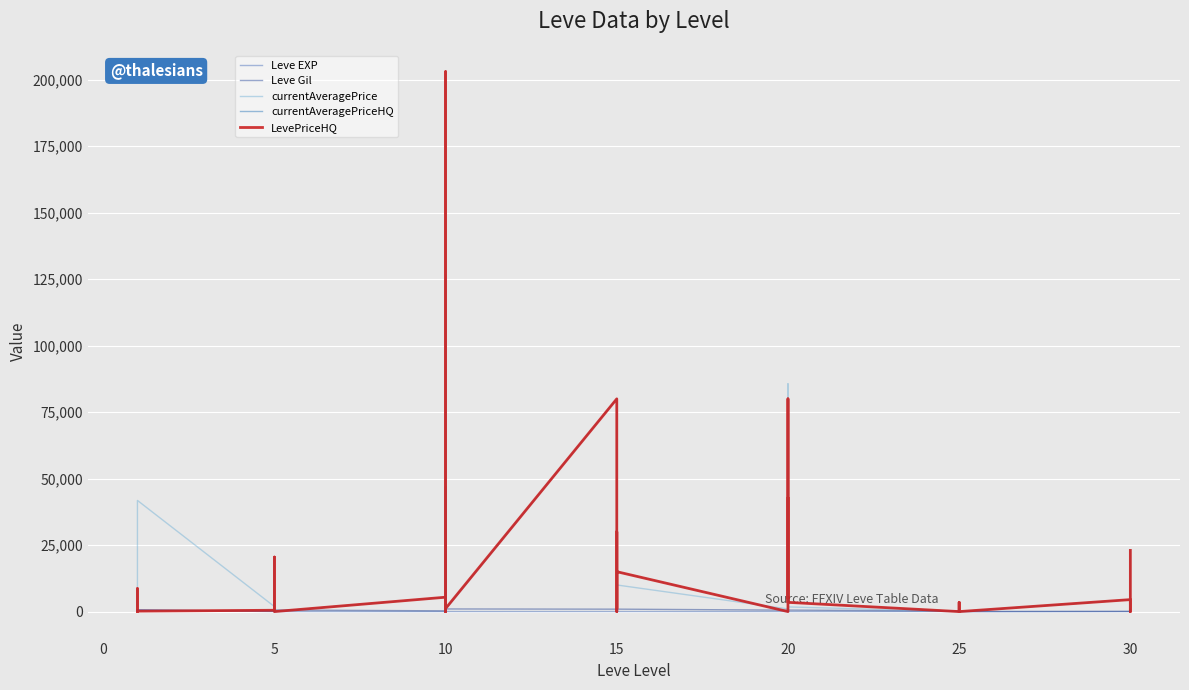

True or false: Leve EXP and currentAveragePrice cross at least once.

True